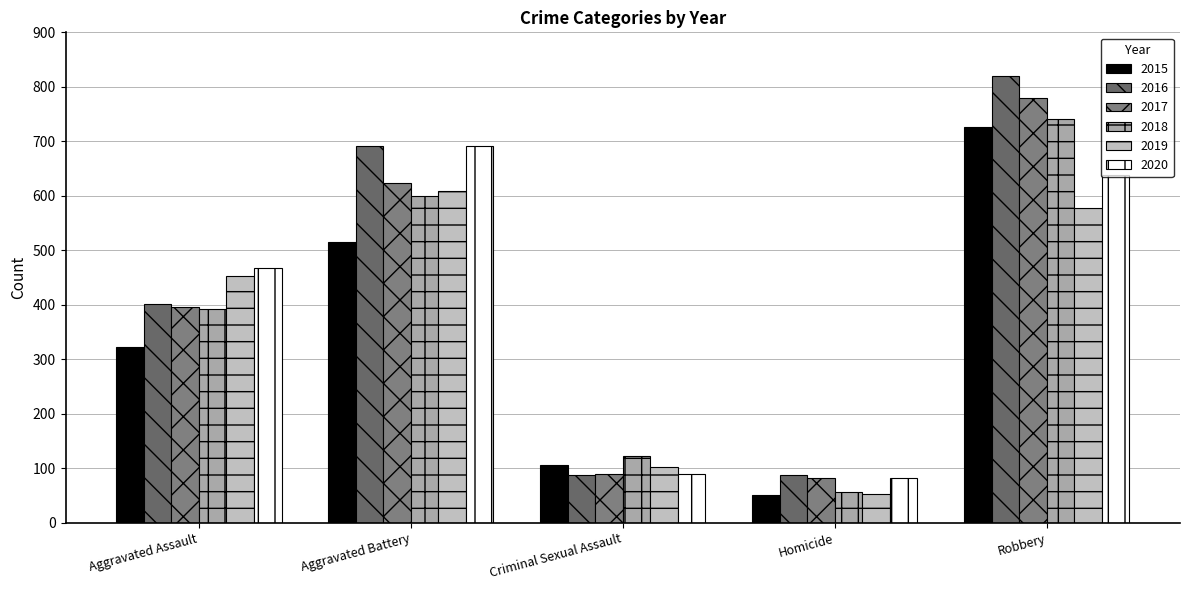

At how many categories does at least one series exceed 203?

3